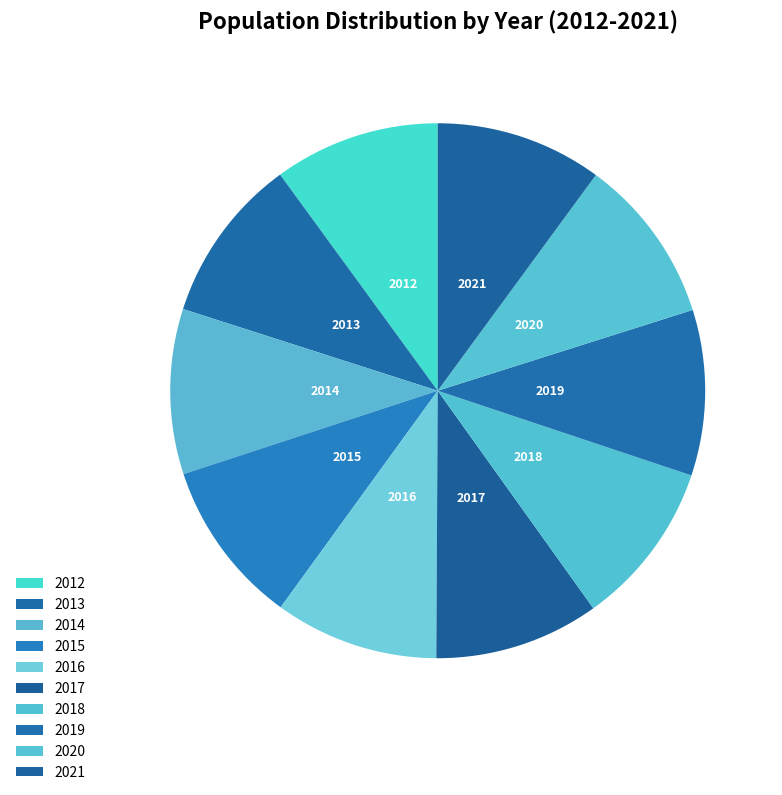

The 2017 slice represents 1% of the pie. True or false?

False